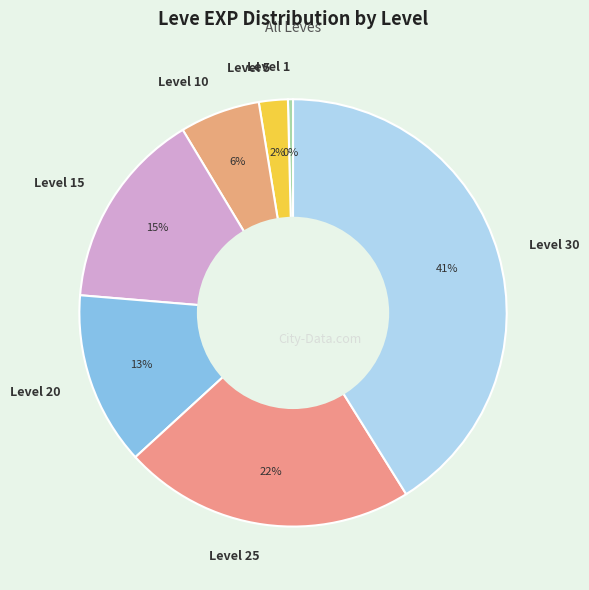

Which slice is the largest?

Level 30